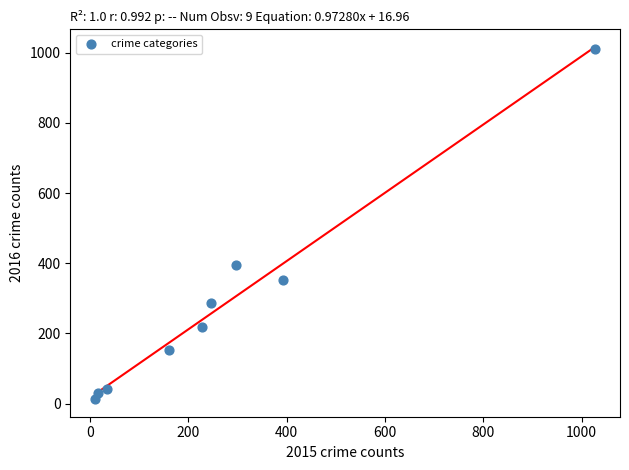

What Y value in the scatter plot is closest to 511?

394